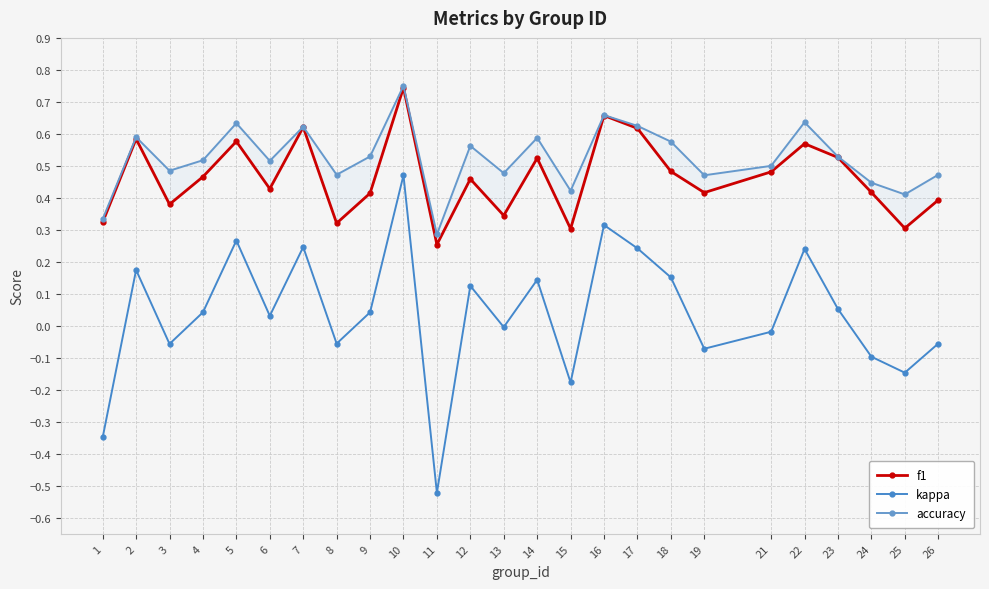

Does the chart have visible grid lines?

Yes